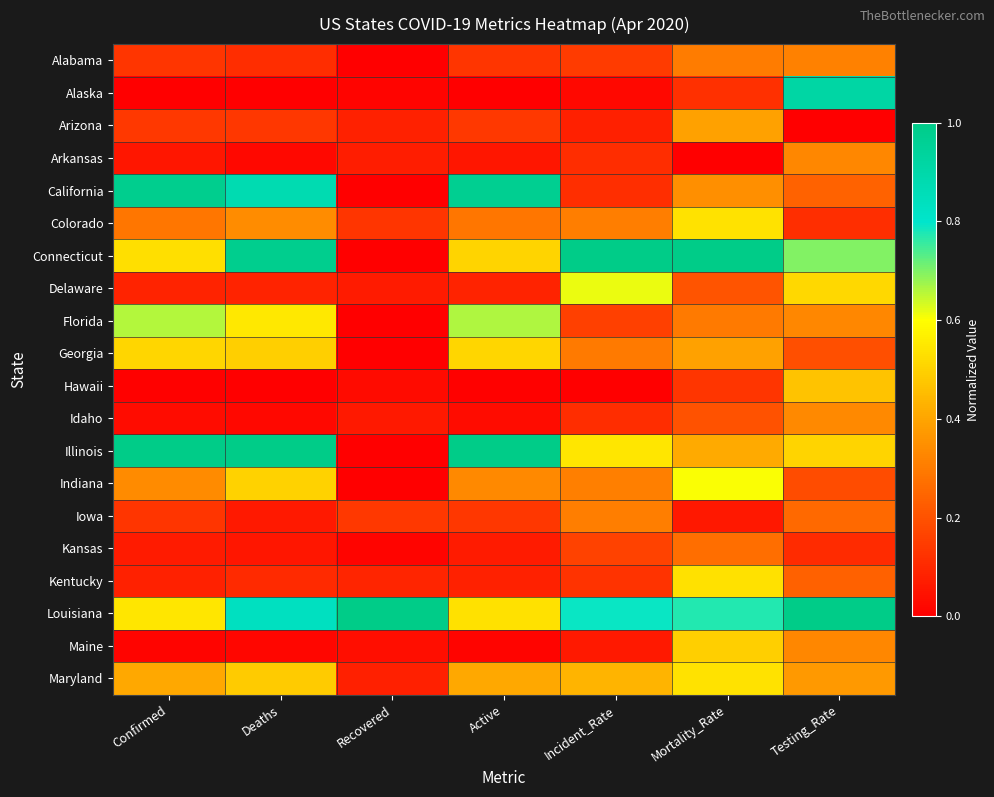

Which label corresponds to the smallest value in the chart?

Recovered